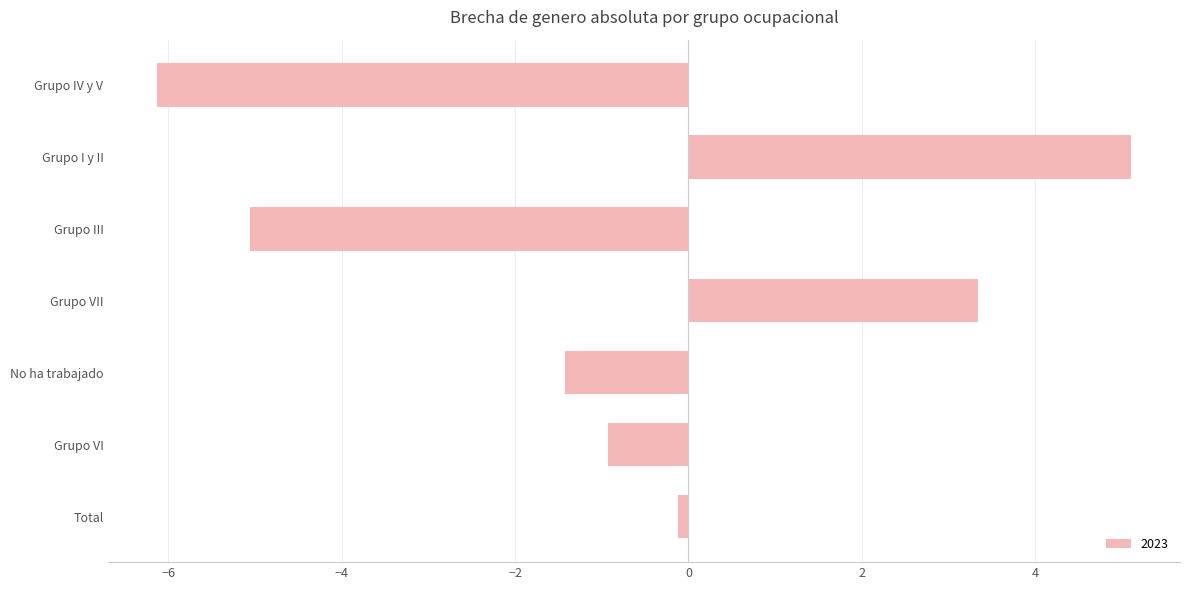

What is the approximate value at Grupo IV y V?

-6.1